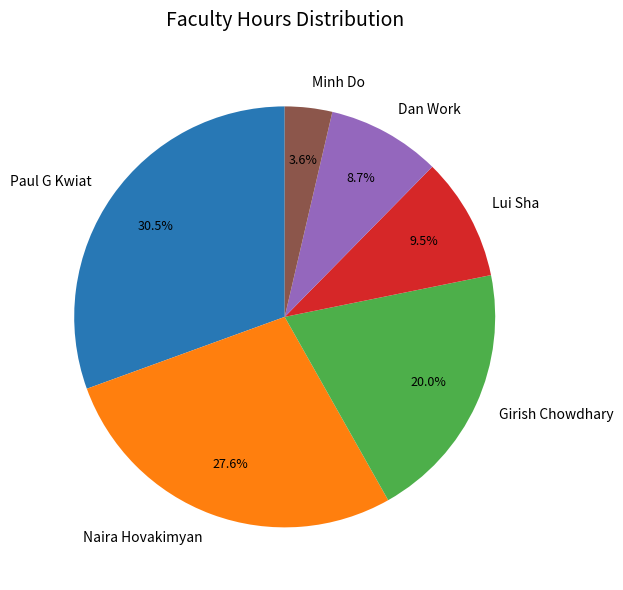

What is the ratio of the value at Minh Do to the value at Naira Hovakimyan?

0.1